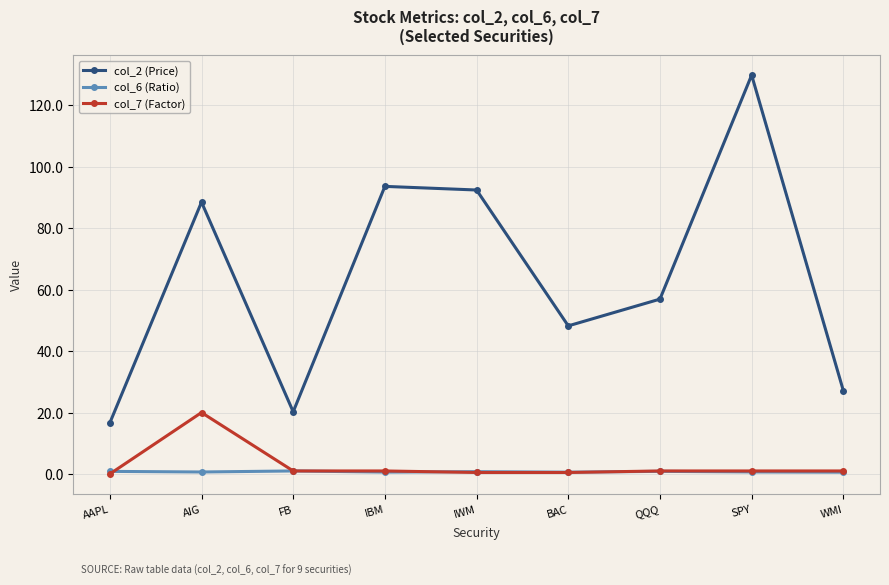

How many data points in col_2 (Price) are less than 56?

4